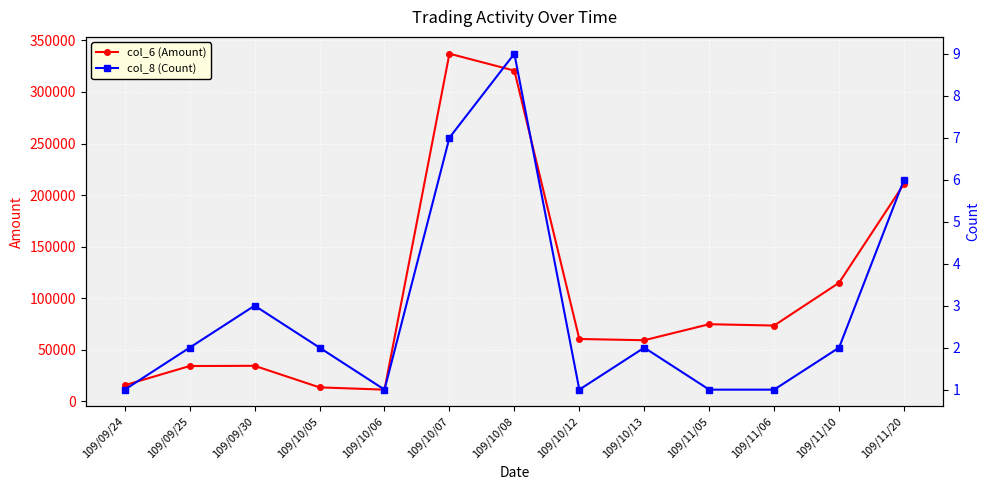

What is the difference between the second highest and minimum values in the col_8 (Count) series?

6